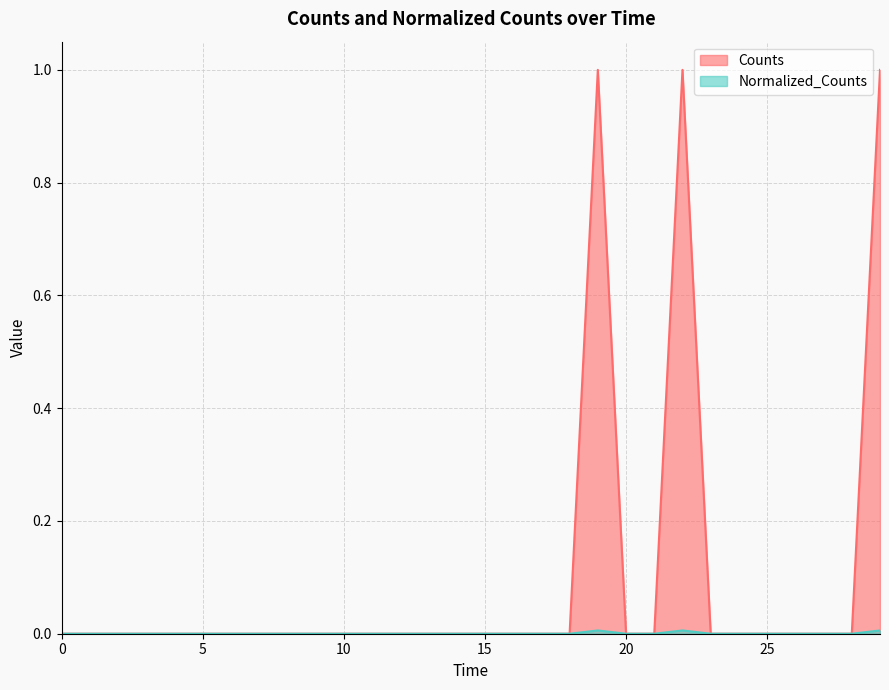

At which category is the sum across all series the highest?

19